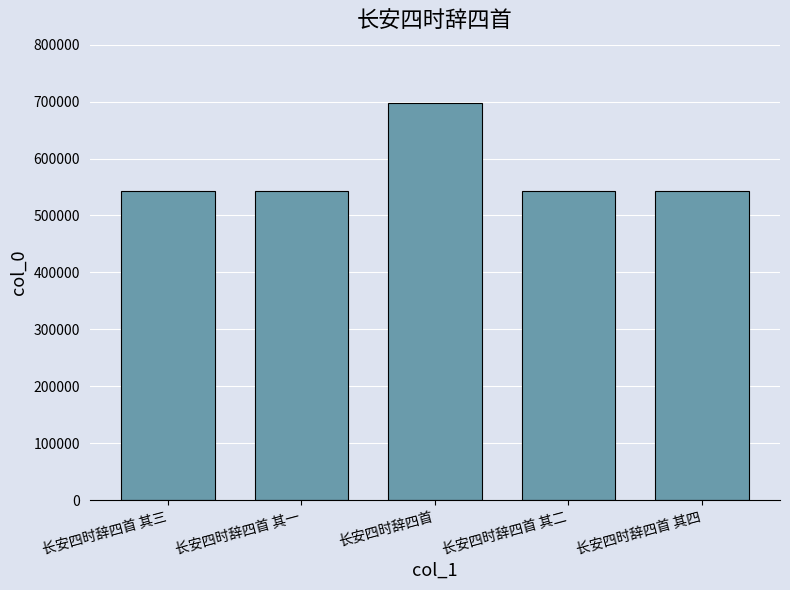

The chart shows a value of 543211 at 长安四时辞四首 其三. True or false?

True